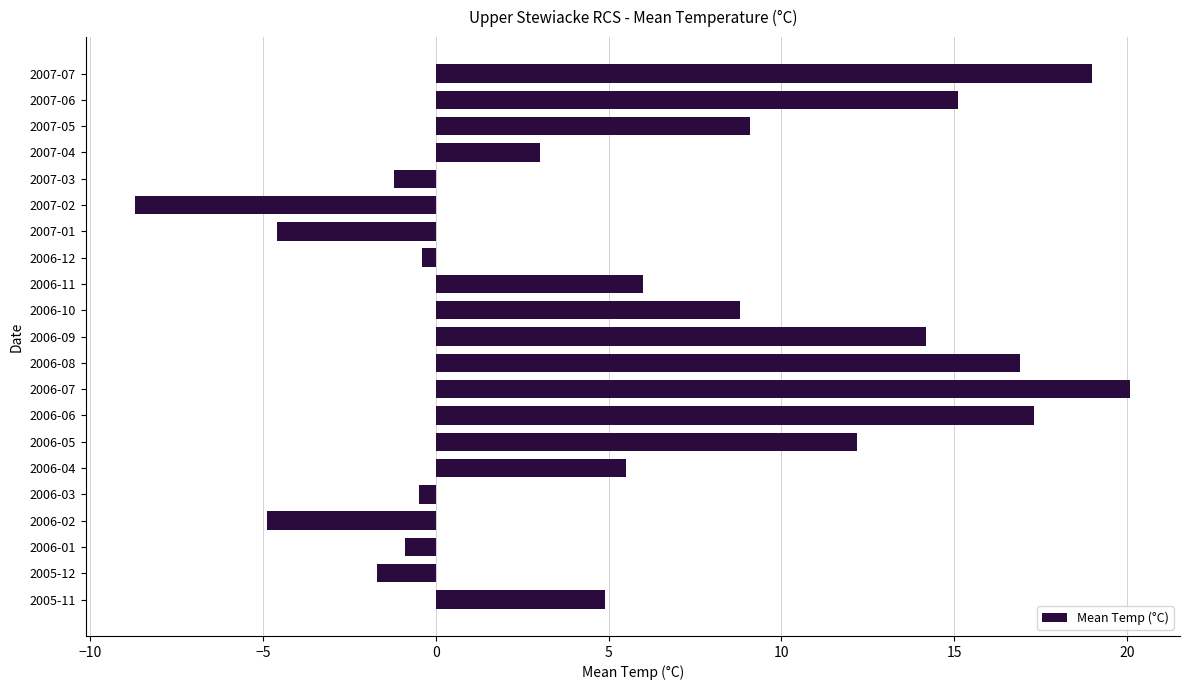

The value at 2007-02 is -8.7. True or false?

True